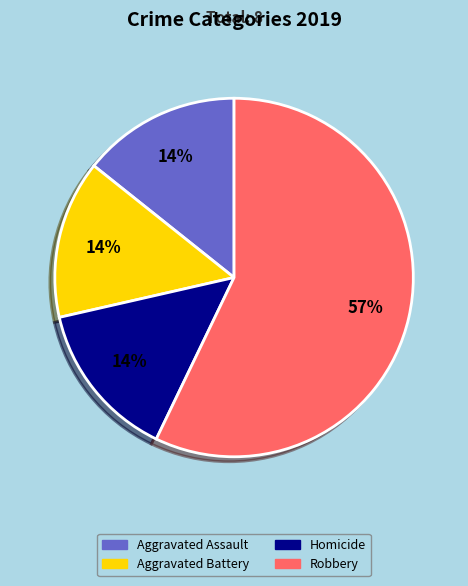

The Aggravated Assault slice represents 14% of the pie. True or false?

True